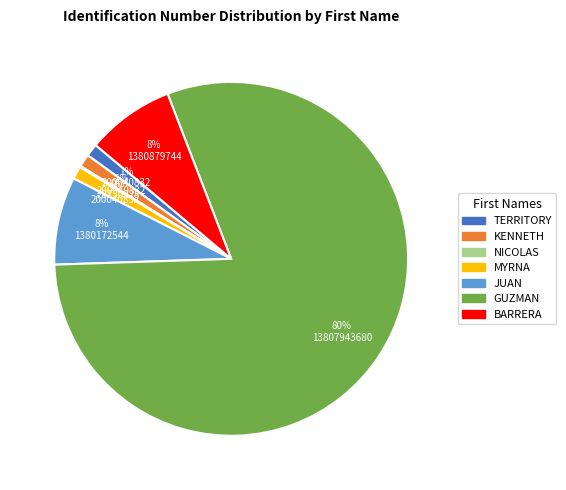

What is the majority slice?

GUZMAN